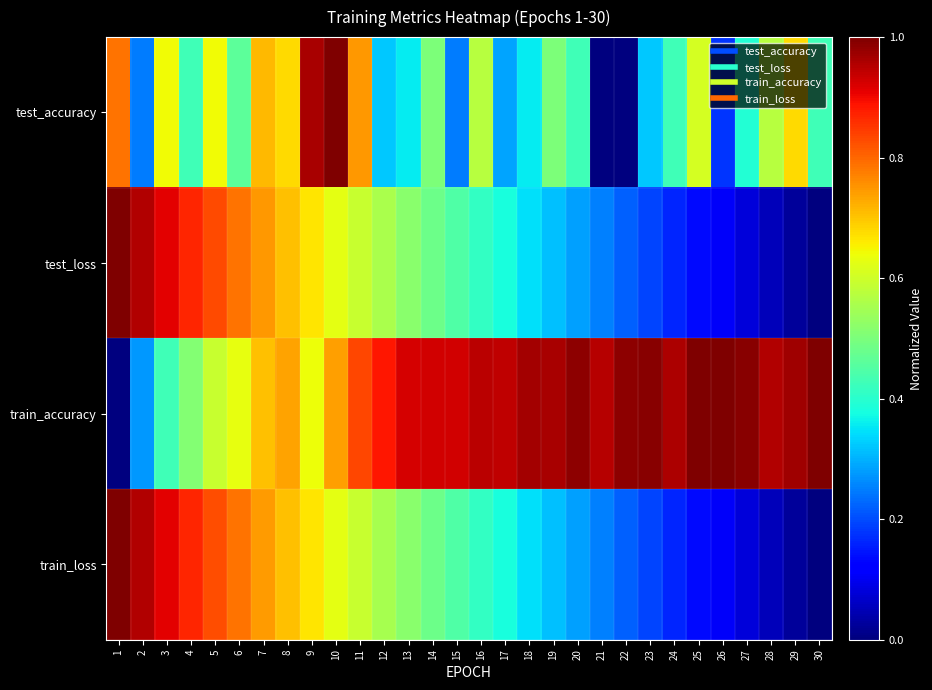

What is the difference between the highest and lowest values at 3?

0.5